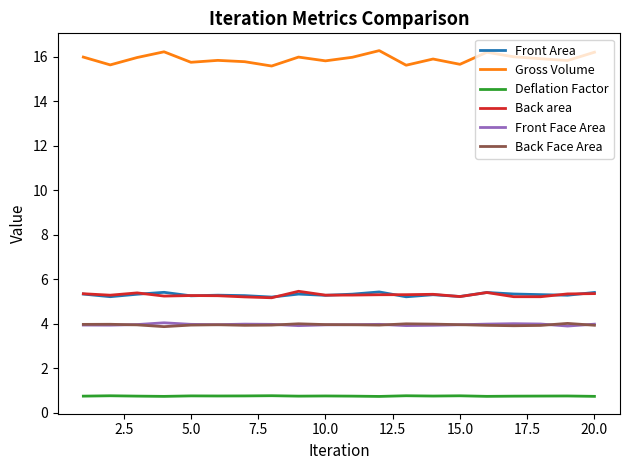

What is the highest value of the Deflation Factor series?

0.8